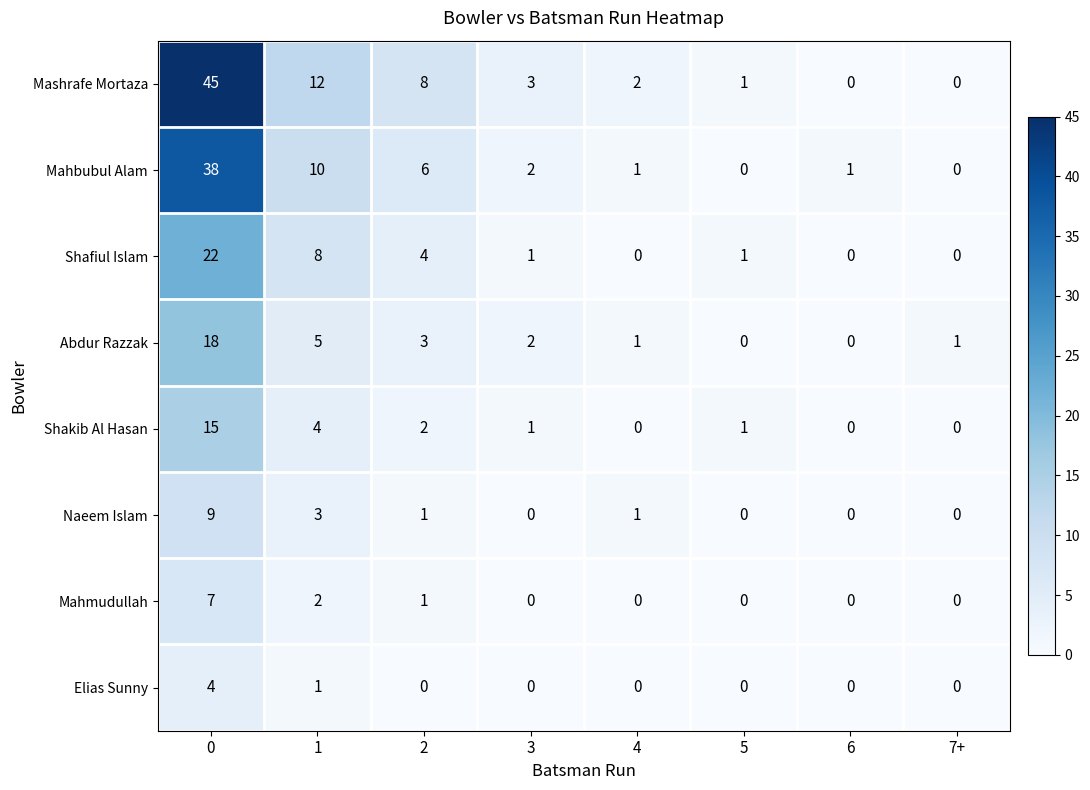

Count the Elias Sunny values in the range 0 to 1.

7